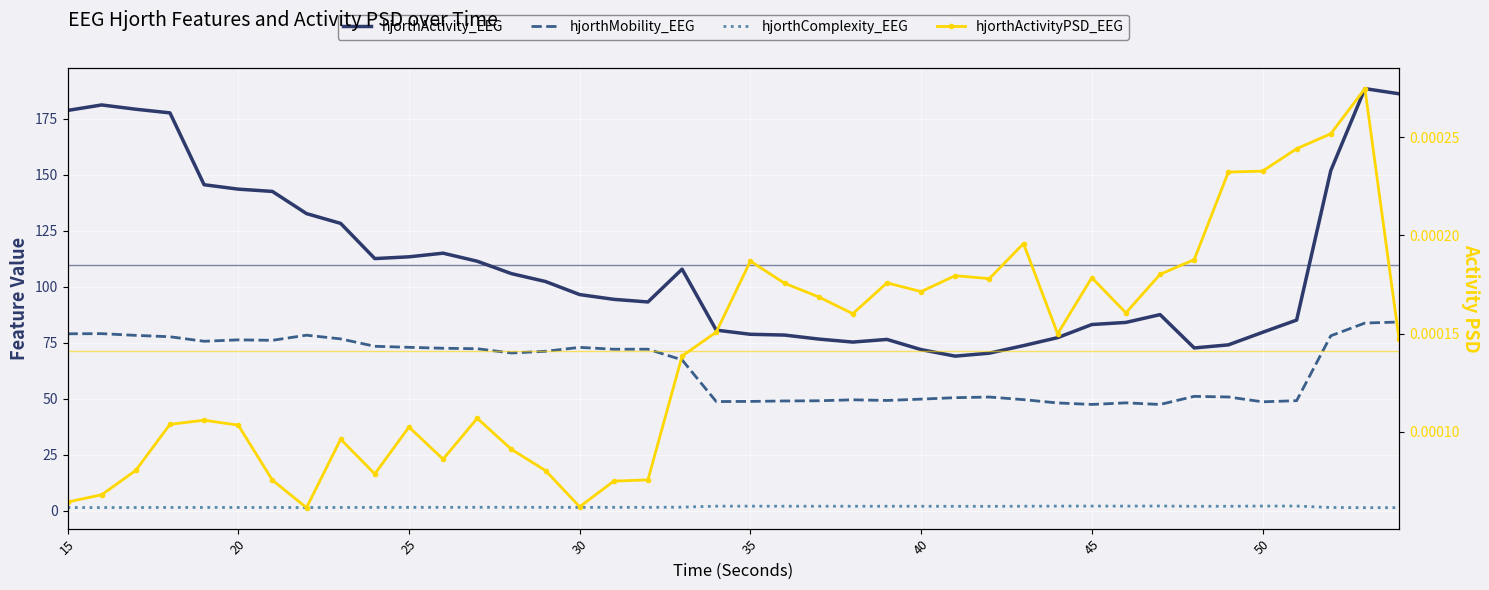

Reading left to right, what are all the values shown in this chart?

hjorthActivity_EEG: 178.8	181.2	179.3	177.7	145.6	143.6	142.6	132.7	128.3	112.6	113.4	115.0	111.5	105.9	102.4	96.6	94.4	93.3	107.9	80.7	78.8	78.5	76.7	75.4	76.5	72.0	69.1	70.4	73.8	77.3	83.2	84.1	87.6	72.7	74.1	79.7	85.2	151.9	188.5	186.2
hjorthMobility_EEG: 79.1	79.1	78.3	77.7	75.7	76.3	76.1	78.4	76.8	73.5	73.0	72.6	72.4	70.5	71.2	73.0	72.2	72.2	67.4	48.8	48.9	49.1	49.1	49.6	49.3	49.9	50.5	50.8	49.6	48.2	47.5	48.2	47.5	51.1	50.8	48.7	49.2	78.2	83.9	84.3
hjorthComplexity_EEG: 1.5	1.5	1.5	1.5	1.5	1.5	1.5	1.5	1.5	1.5	1.6	1.6	1.6	1.6	1.6	1.5	1.6	1.6	1.7	2.1	2.1	2.1	2.1	2.1	2.1	2.0	2.0	2.0	2.1	2.1	2.1	2.1	2.1	2.0	2.1	2.1	2.1	1.5	1.4	1.4
hjorthActivityPSD_EEG: 0.0	0.0	0.0	0.0	0.0	0.0	0.0	0.0	0.0	0.0	0.0	0.0	0.0	0.0	0.0	0.0	0.0	0.0	0.0	0.0	0.0	0.0	0.0	0.0	0.0	0.0	0.0	0.0	0.0	0.0	0.0	0.0	0.0	0.0	0.0	0.0	0.0	0.0	0.0	0.0